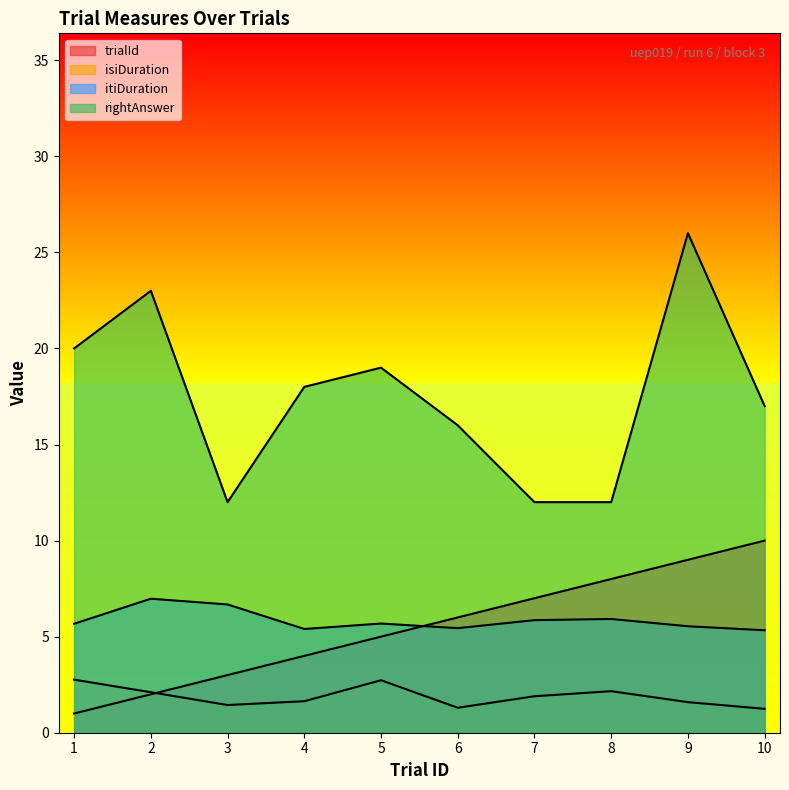

What is the sum of the rightAnswer values at 1 and 8?

32.0